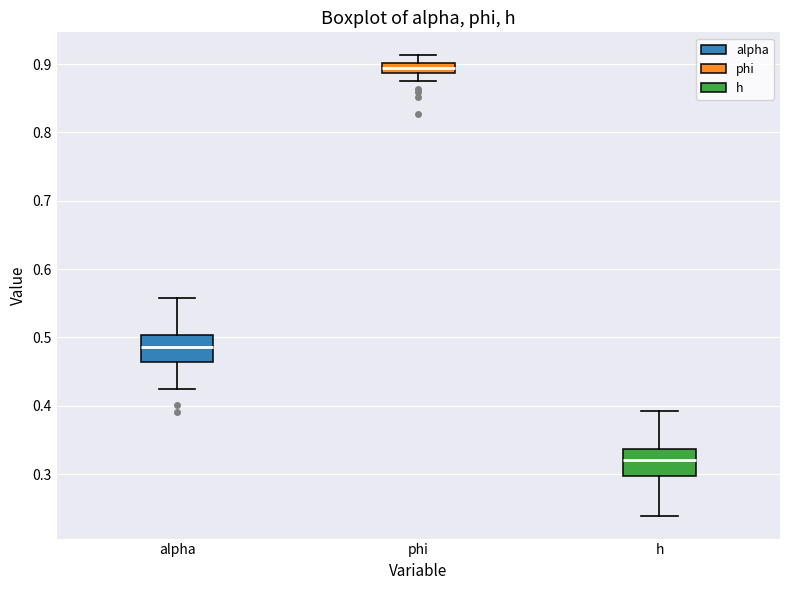

Where does the upper whisker of the box for h end on the y-axis? The values are not printed on the chart, so give them approximately, as read against the axis.

0.39